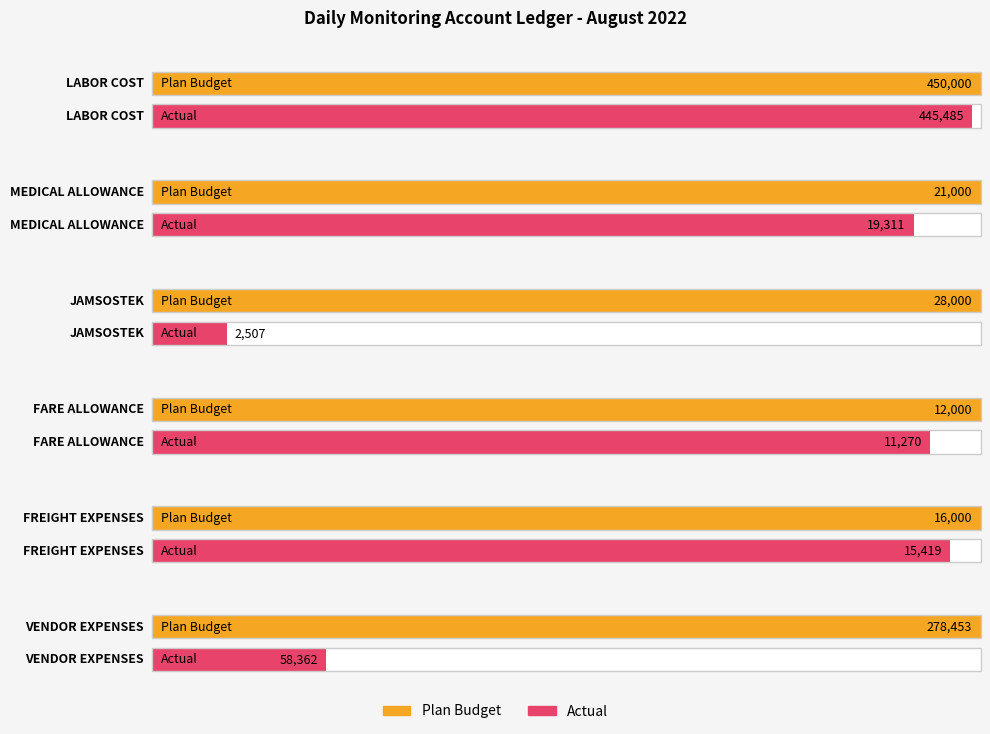

How many data points in Plan Budget are less than 28000?

3